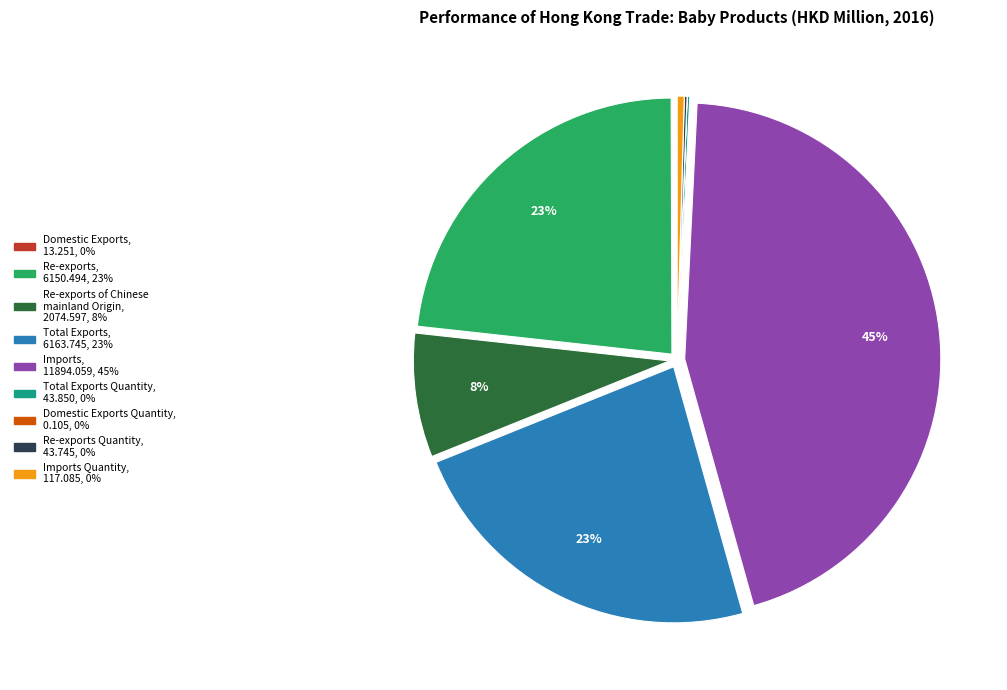

Is there a majority slice in this chart?

No